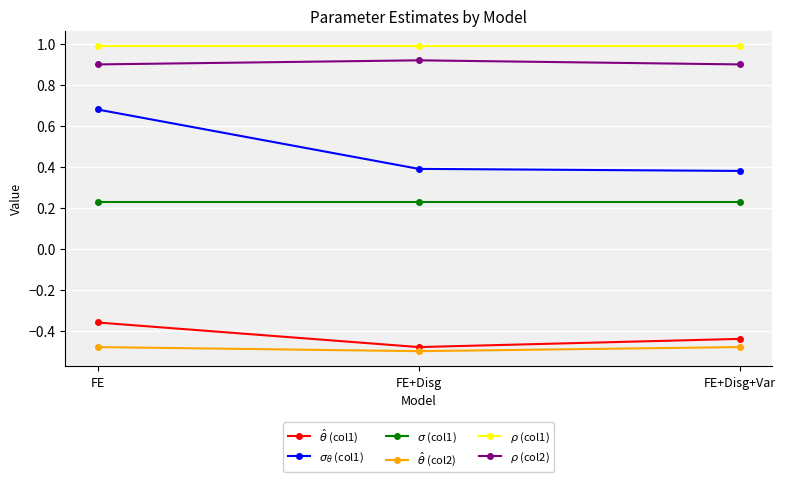

How many categories are shown in the chart?

3